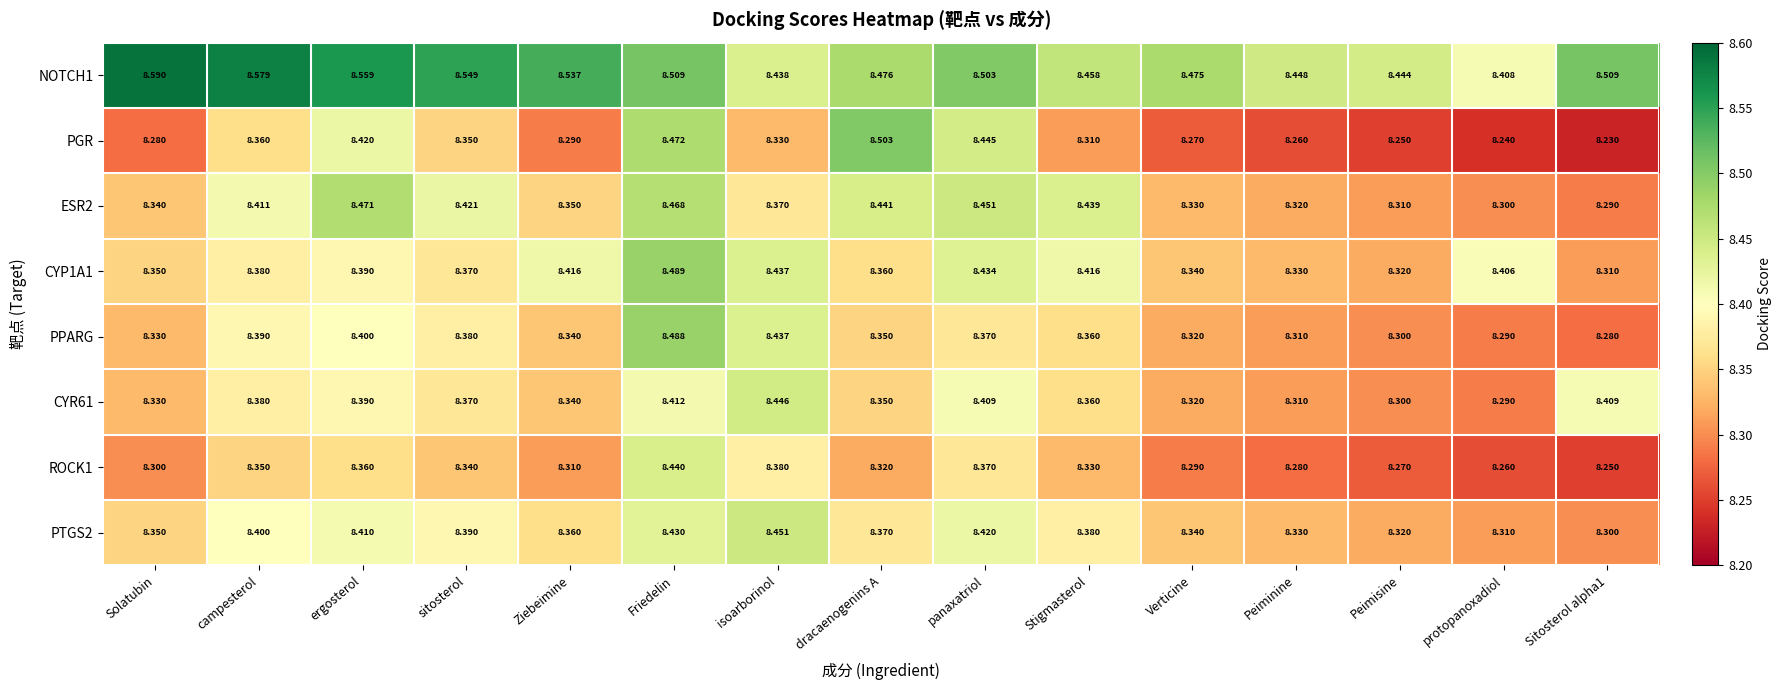

Which series has the largest total across all categories?

NOTCH1